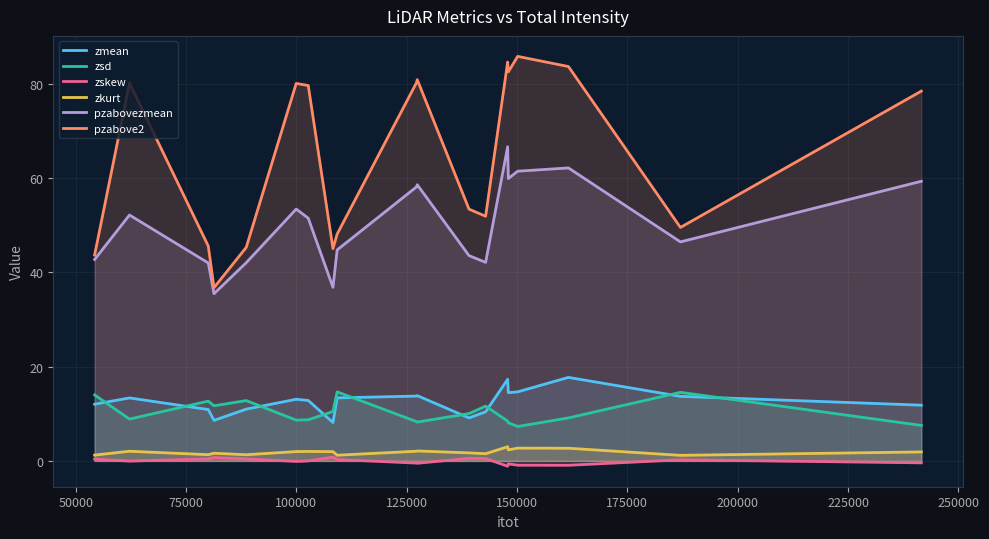

What are all the series names shown in the legend?

zmean, zsd, zskew, zkurt, pzabovezmean, pzabove2